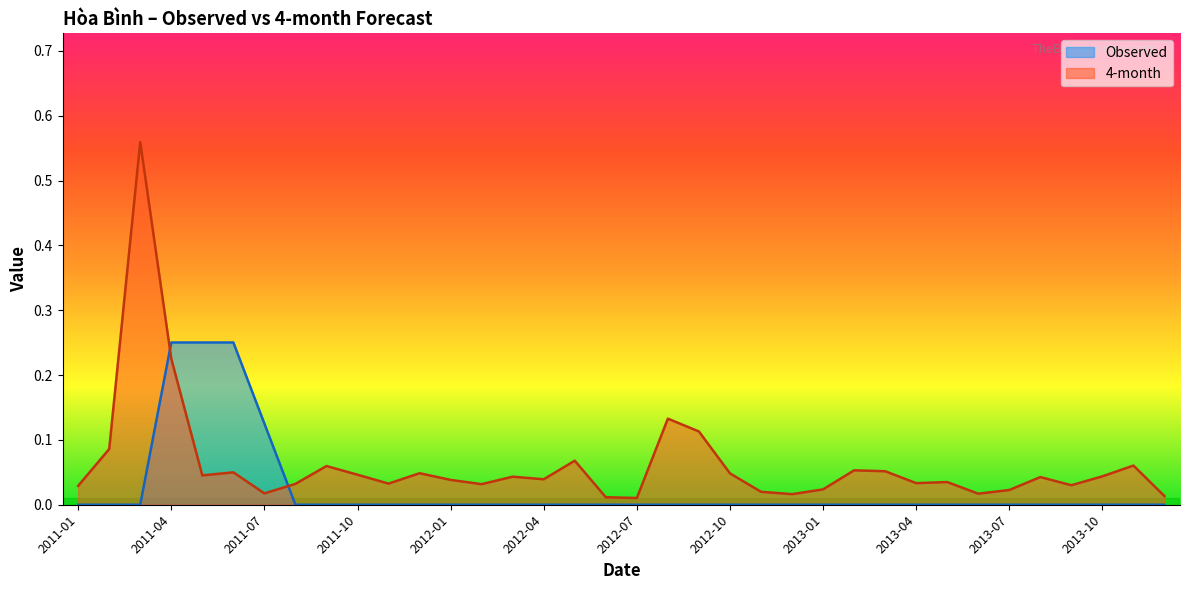

What is the value of the 4-month point at the 20th from the left?

0.1